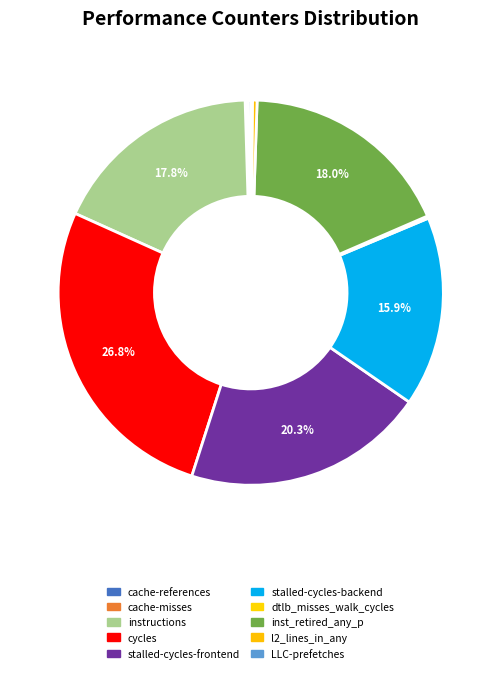

Count the number of slices in the pie.

10